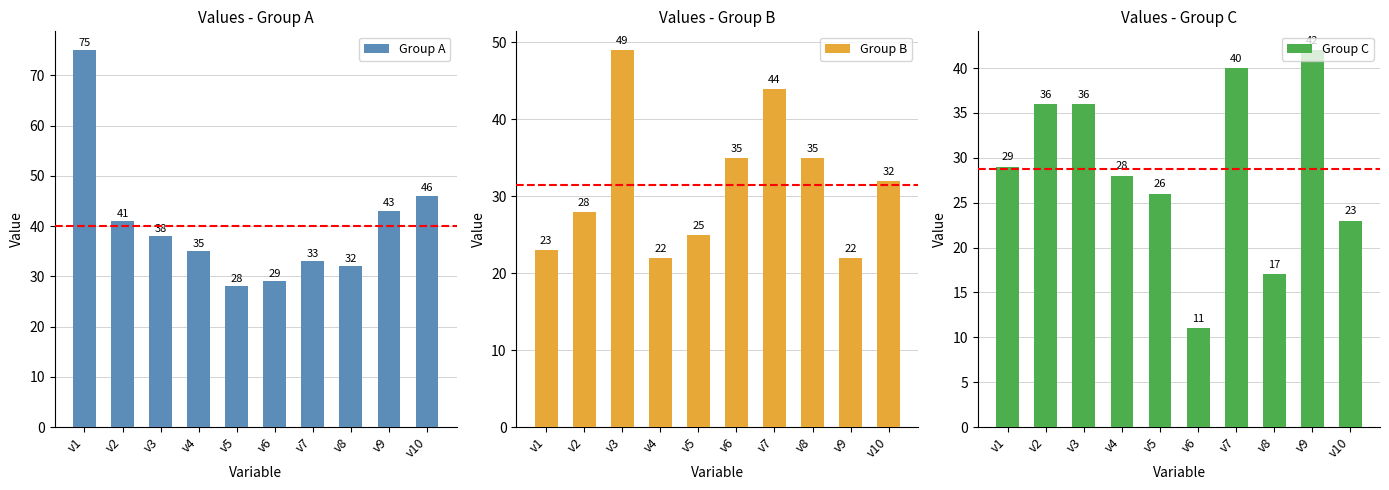

Rank the series by their maximum value, from highest to lowest.

Group A, Group B, Group C